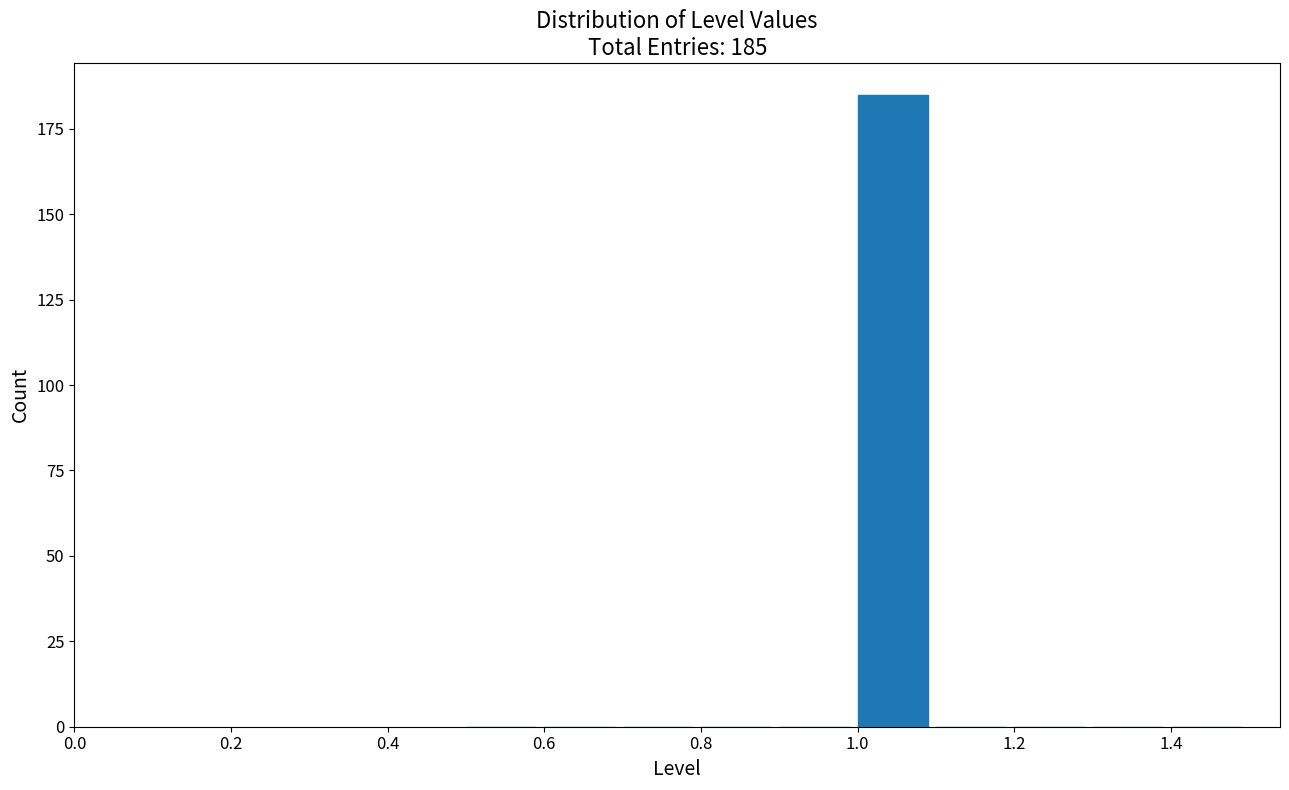

Over which range of the x-axis is the bar tallest?

1.0 to 1.1